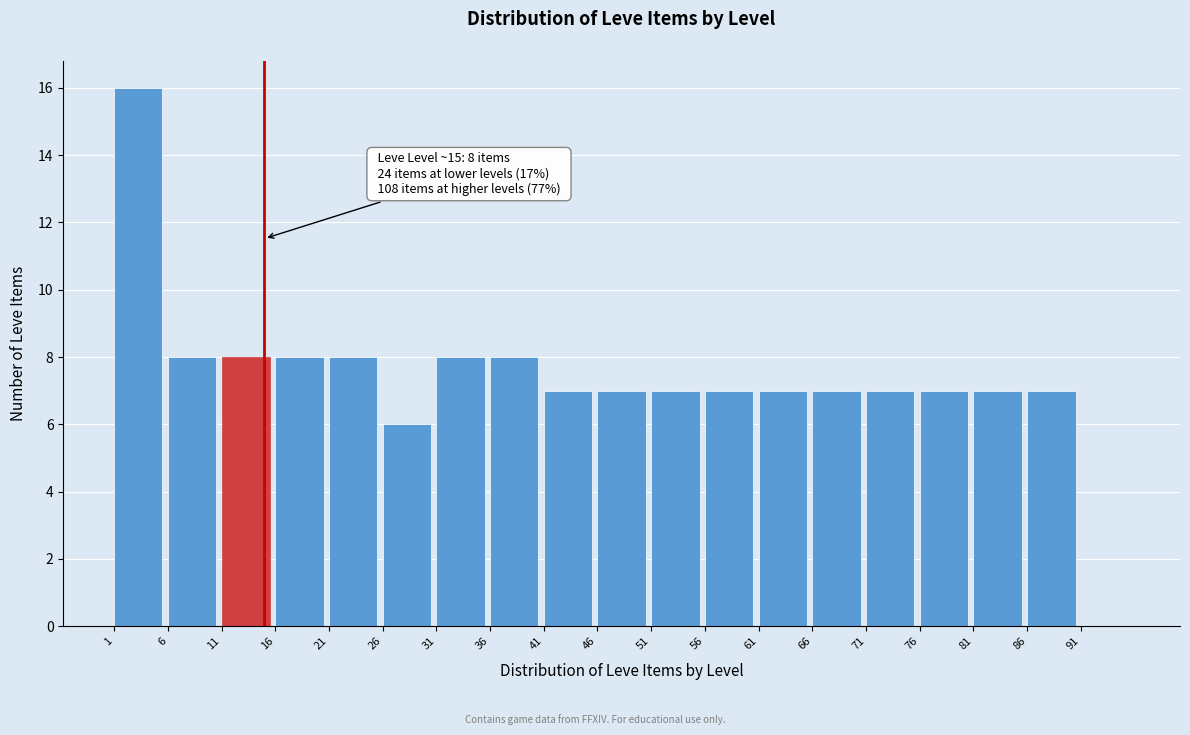

Reading left to right, transcribe all the data shown in this chart.

1=16	6=8	11=8	16=8	21=8	26=6	31=8	36=8	41=7	46=7	51=7	56=7	61=7	66=7	71=7	76=7	81=7	86=7	91=0